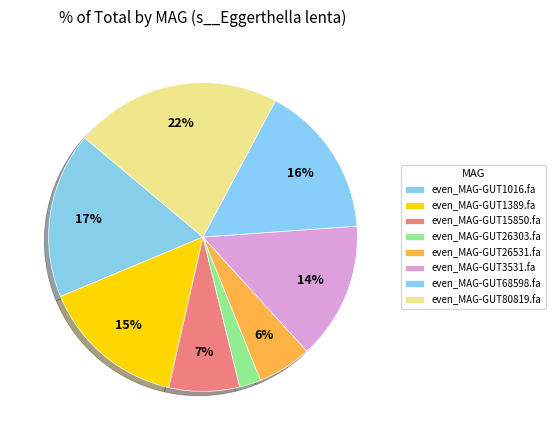

How many slices are in this pie chart?

8